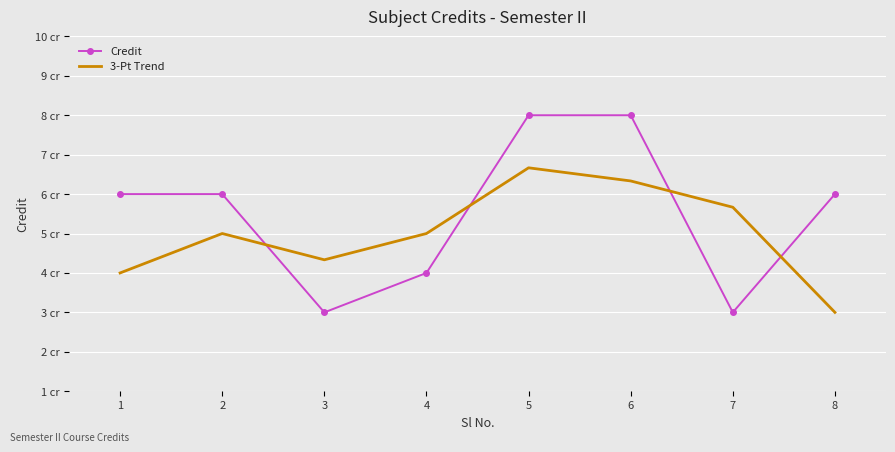

What are all the series names shown in the legend?

Credit, 3-Pt Trend